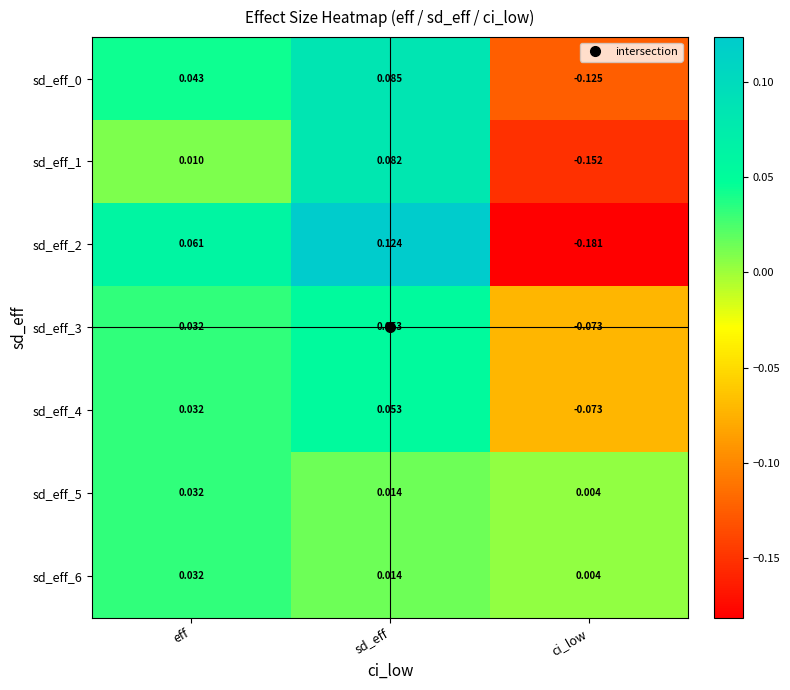

At which category does the chart reach its peak across all series?

sd_eff